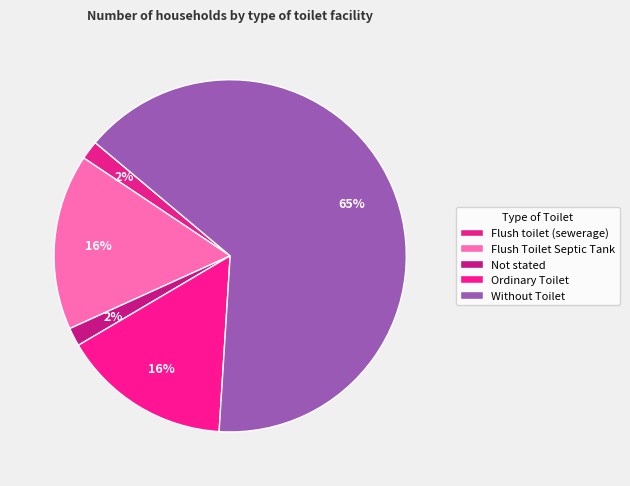

To the nearest percent, what is the difference between the largest and smallest slice percentages?

63%